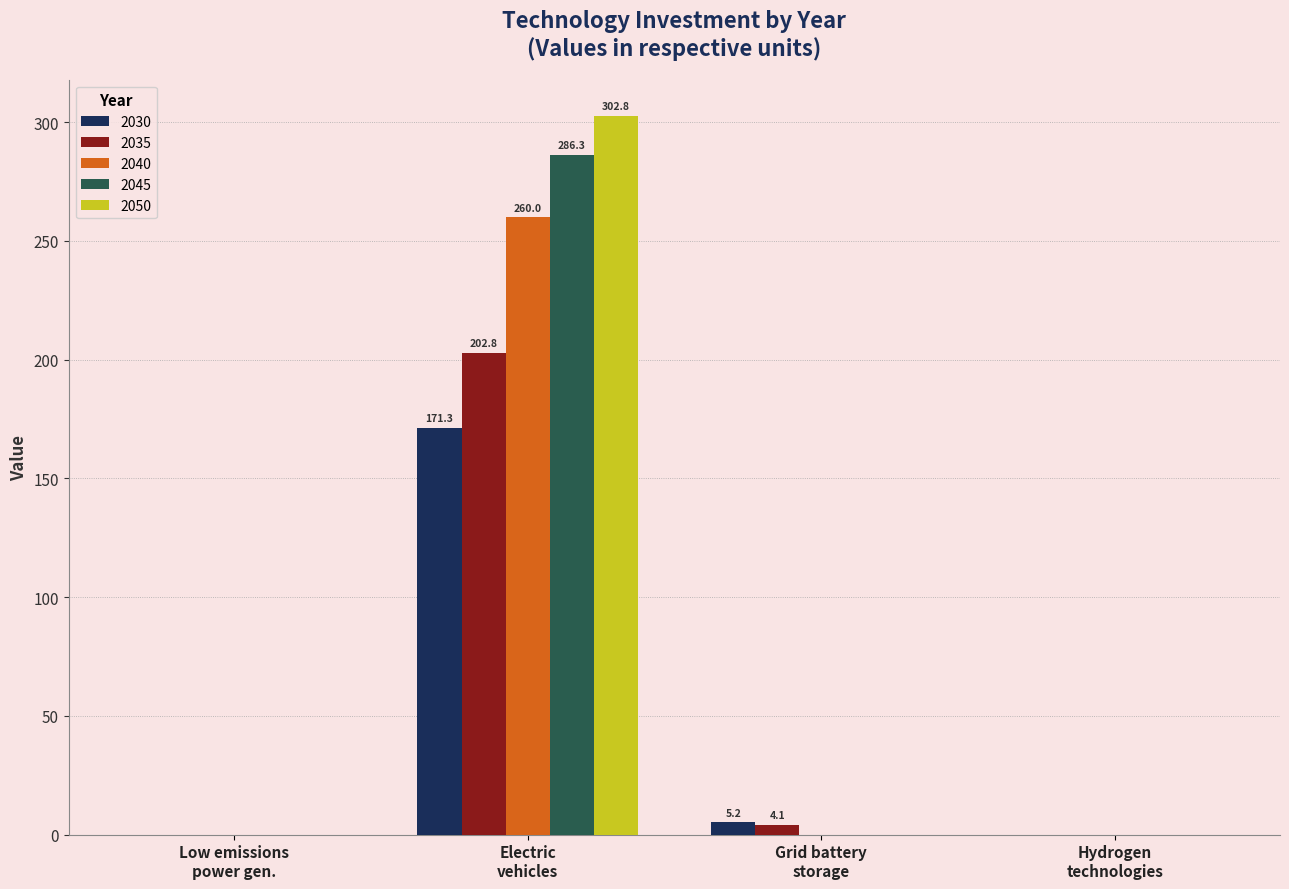

Are the bars horizontal?

No